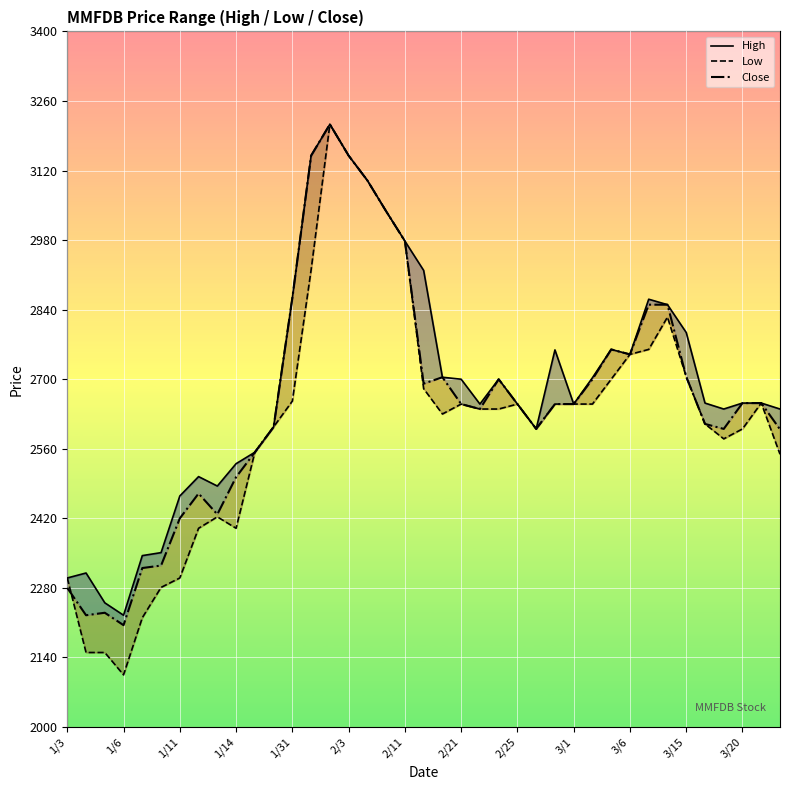

Which series ends up on top after the final intersection of Low and Close?

Close